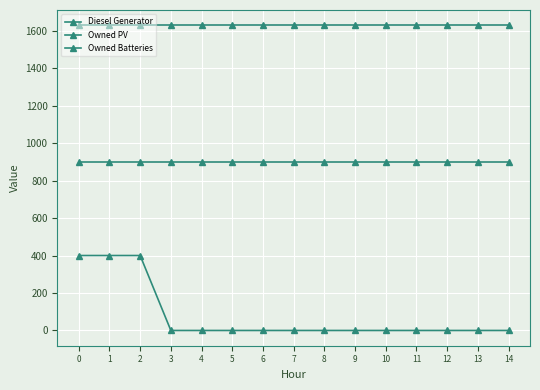

True or false: Owned Batteries has more than 1 interior local peaks.

False